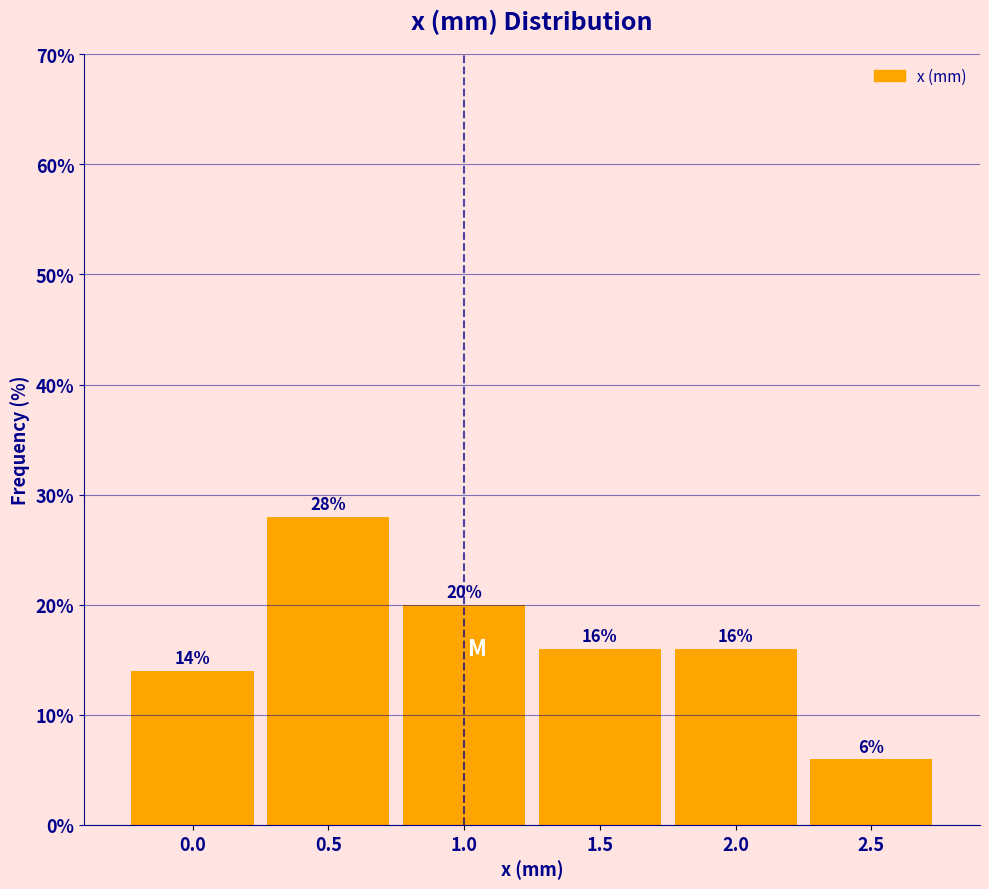

Reading right to left, list all the values displayed in this chart.

2.5=6.0	2.0=16.0	1.5=16.0	1.0=20.0	0.5=28.0	0.0=14.0